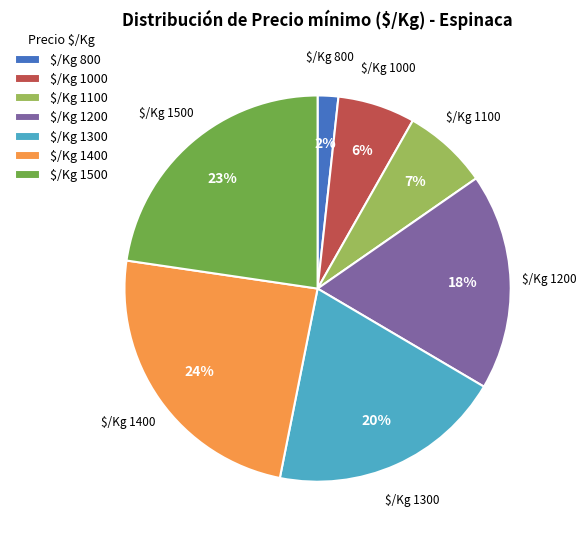

The $/Kg 1200 slice represents 18% of the pie. True or false?

True